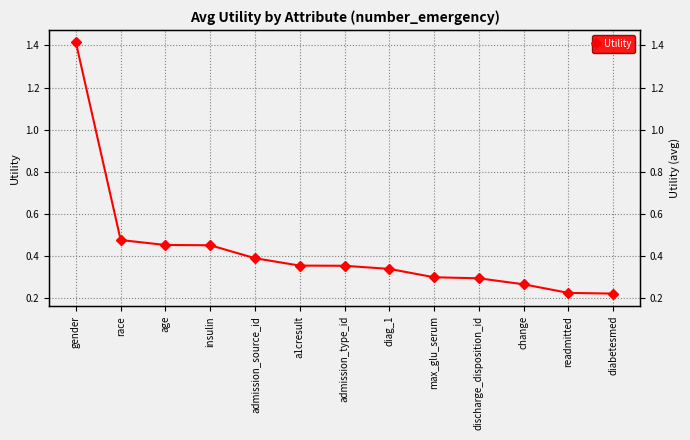

What is the sum of the values at race and admission_source_id?

0.9